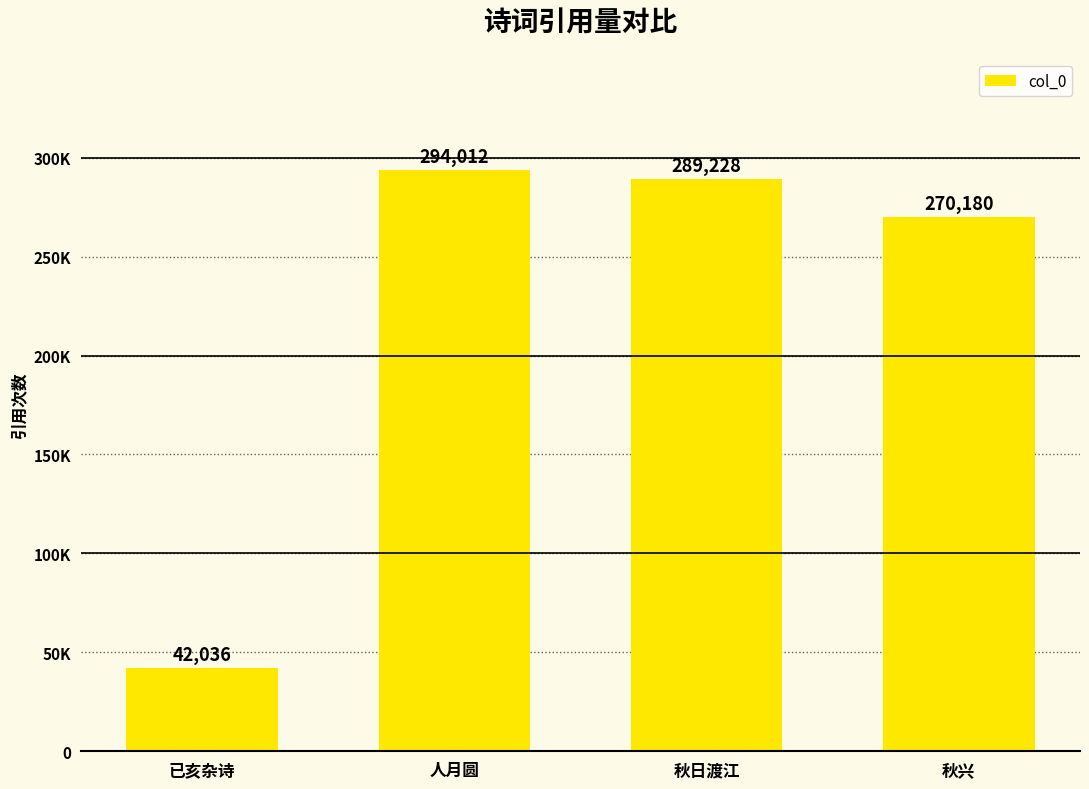

Reading right to left, what are all the values shown in this chart?

秋兴=270180	秋日渡江=289228	人月圆=294012	已亥杂诗=42036